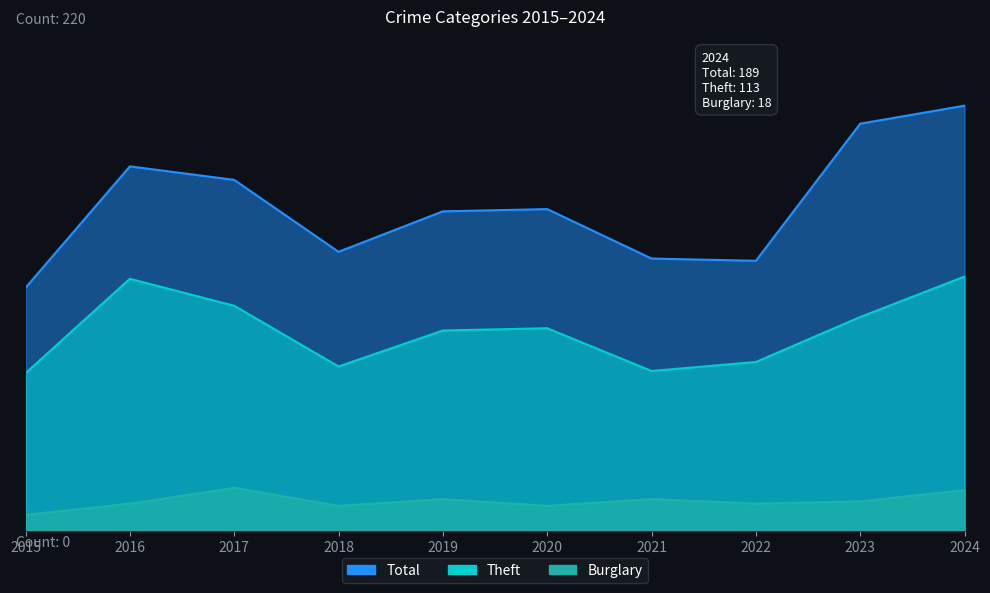

At 2019, list the series in order from smallest to largest.

Burglary, Theft, Total